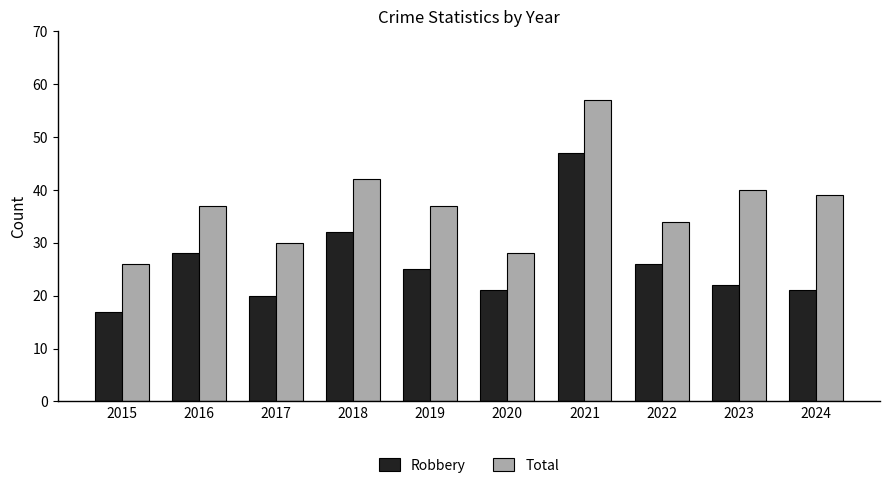

What is the average value of the Robbery series?

26